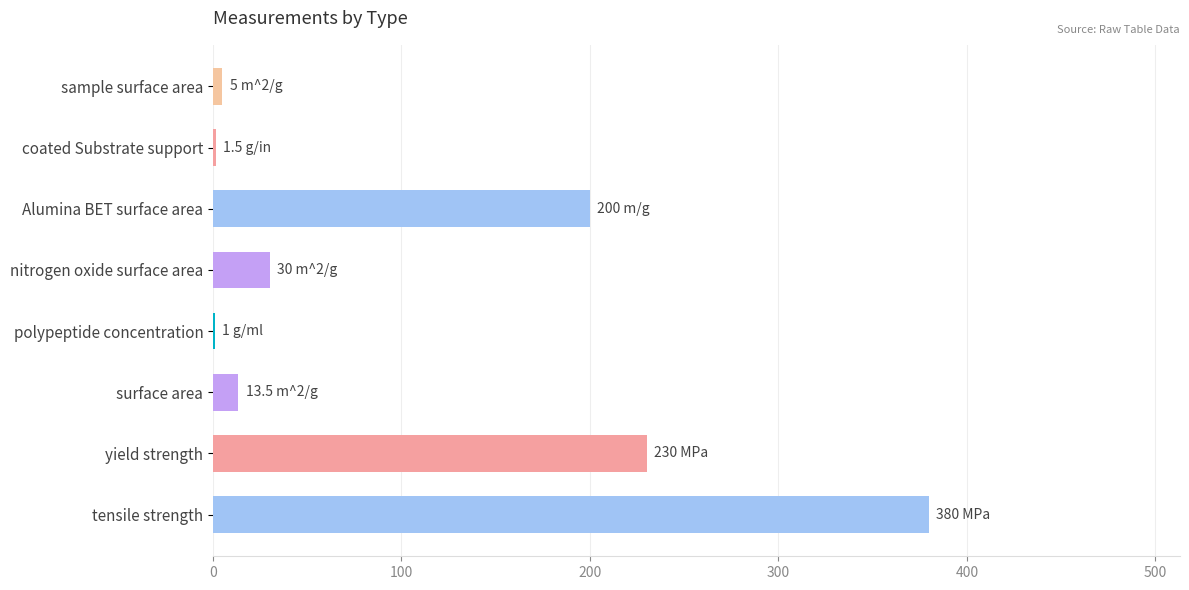

What is the ratio of the value at Alumina BET surface area to the value at nitrogen oxide surface area?

6.7